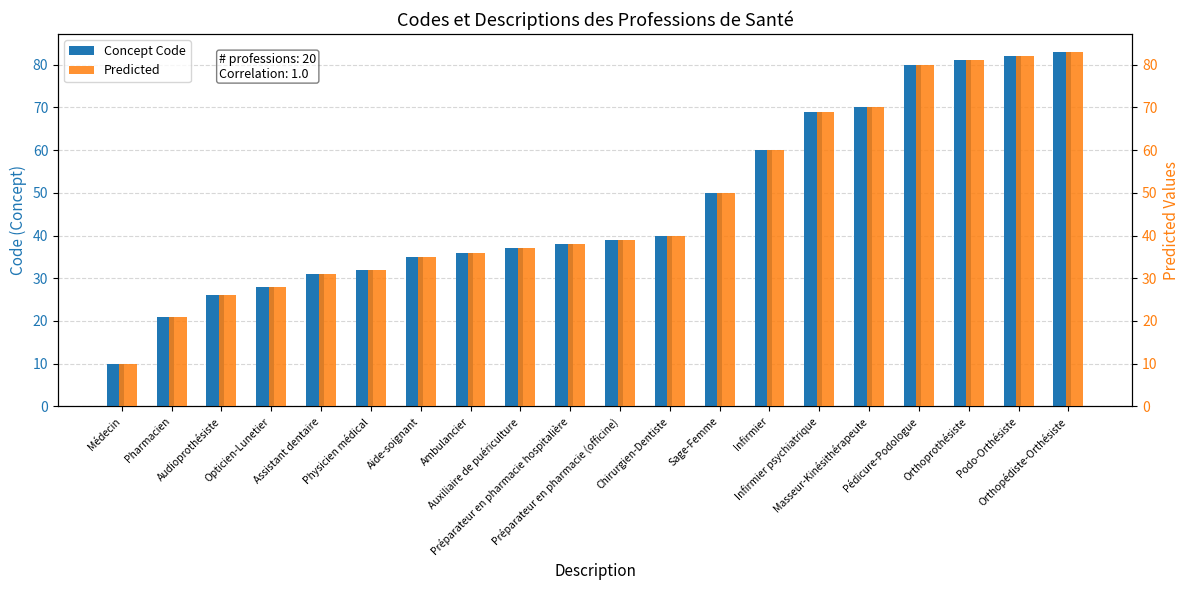

Rank the categories by Concept Code value from highest to lowest.

Orthopédiste-Orthésiste, Podo-Orthésiste, Orthoprothésiste, Pédicure-Podologue, Masseur-Kinésithérapeute, Infirmier psychiatrique, Infirmier, Sage-Femme, Chirurgien-Dentiste, Préparateur en pharmacie (officine), Préparateur en pharmacie hospitalière, Auxiliaire de puériculture, Ambulancier, Aide-soignant, Physicien médical, Assistant dentaire, Opticien-Lunetier, Audioprothésiste, Pharmacien, Médecin